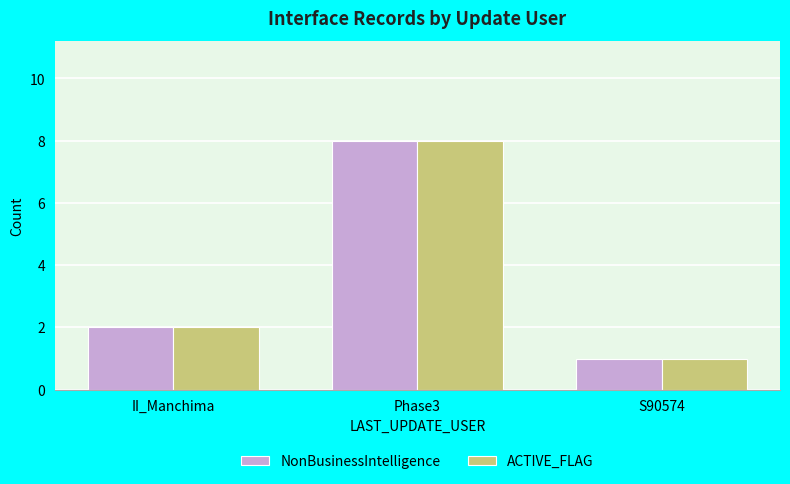

Reading left to right, list all the values displayed in this chart.

NonBusinessIntelligence: 2	8	1
ACTIVE_FLAG: 2	8	1